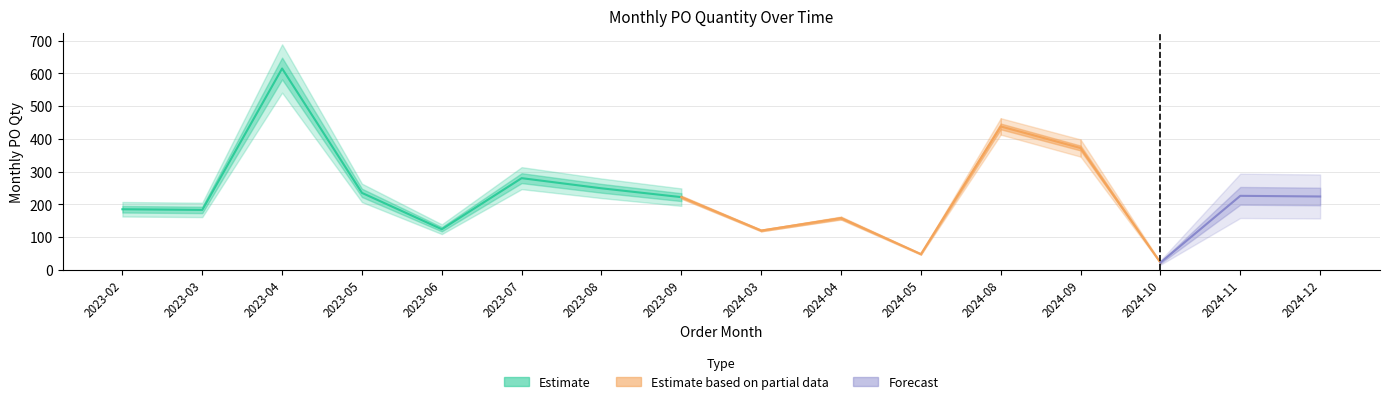

Between 2024-08 and 2023-05, which is larger?

2024-08